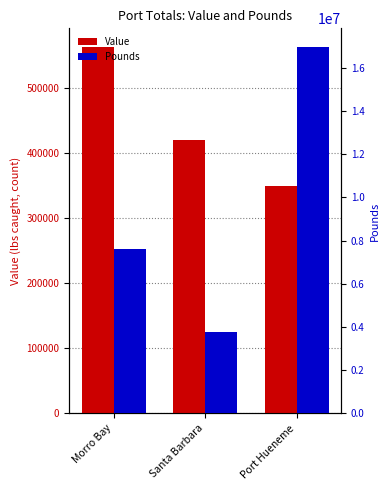

What is the total value across all series at Santa Barbara?

4207867